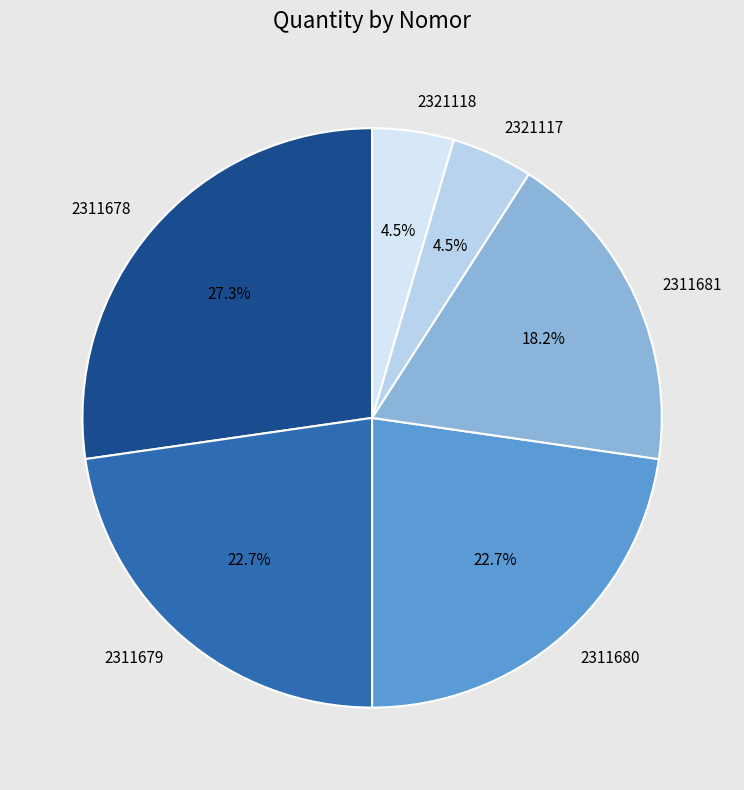

What portion of the pie excludes 2311681?

81.8%